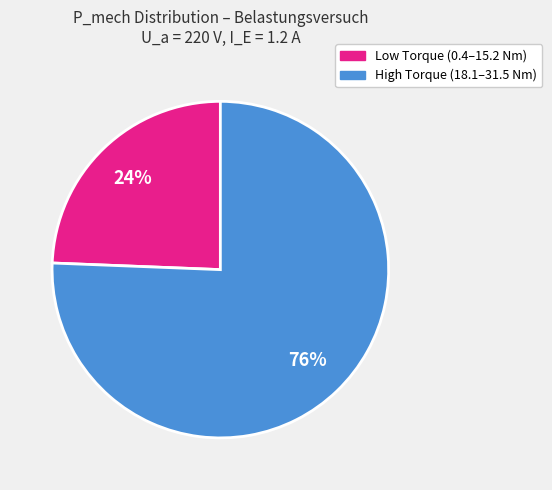

To the nearest percent, what is the average slice percentage?

50%